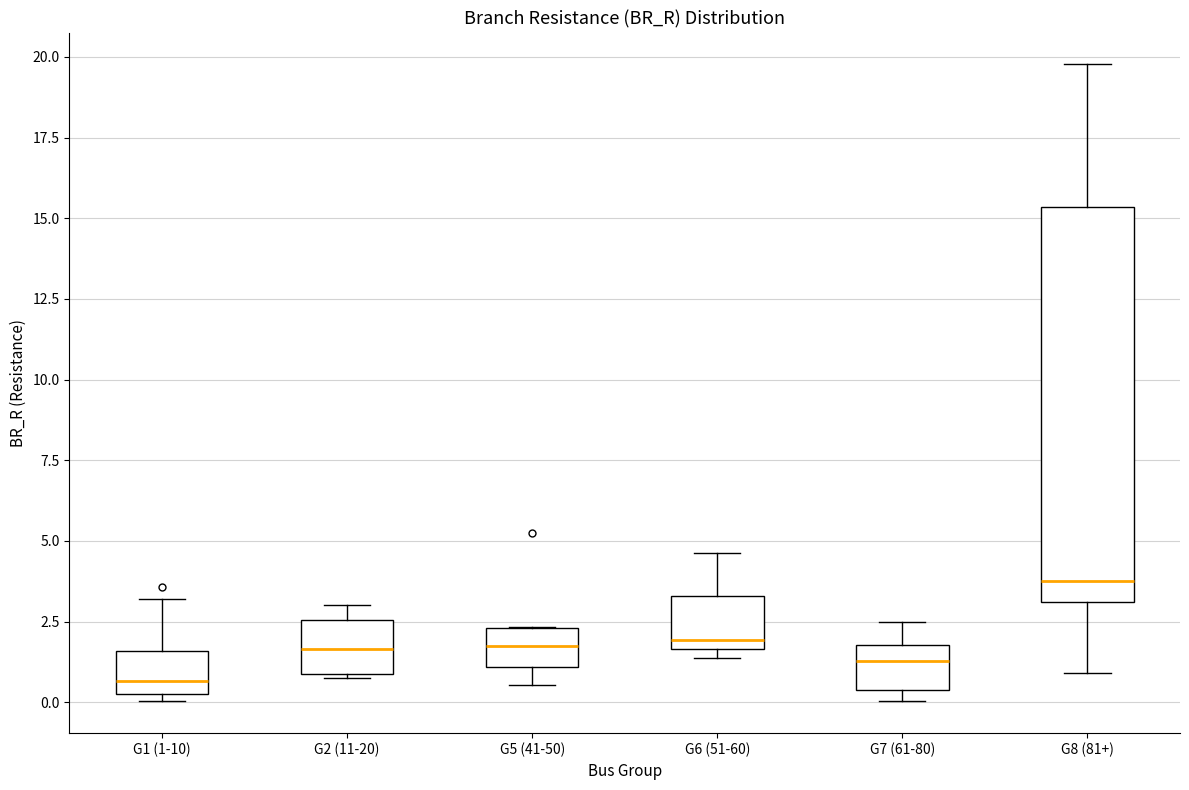

Where does the median line of the box for G8 (81+) sit on the y-axis? The values are not printed on the chart, so give them approximately, as read against the axis.

4.0